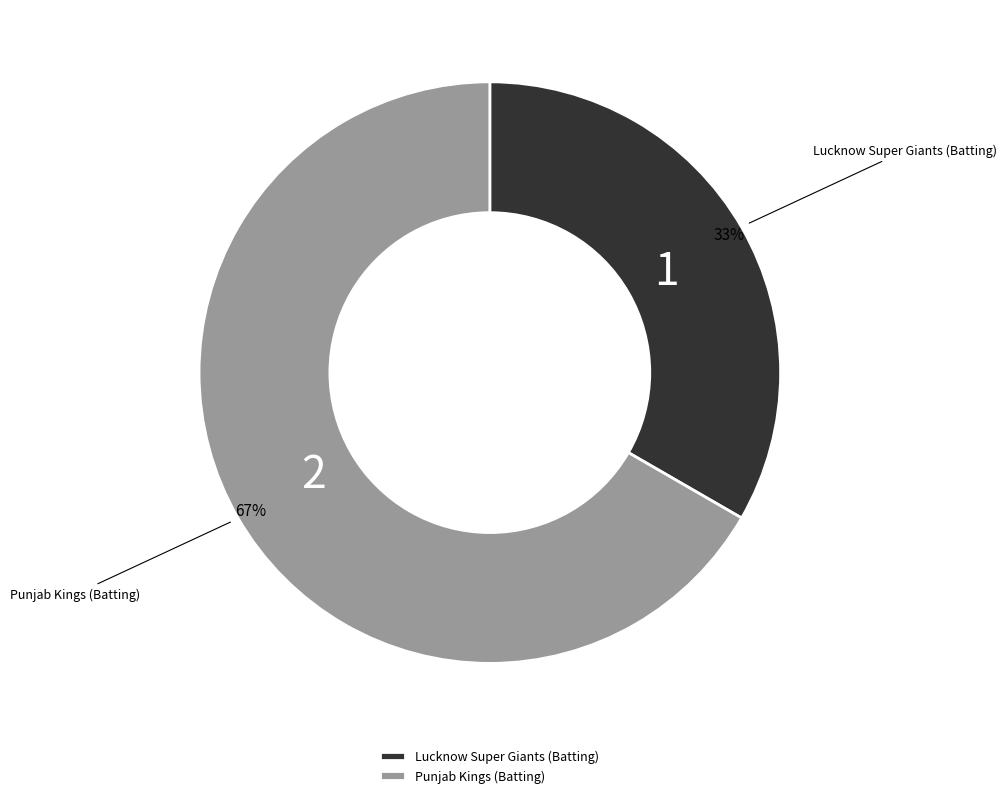

Which category has the smallest portion of the pie?

Lucknow Super Giants (Batting)